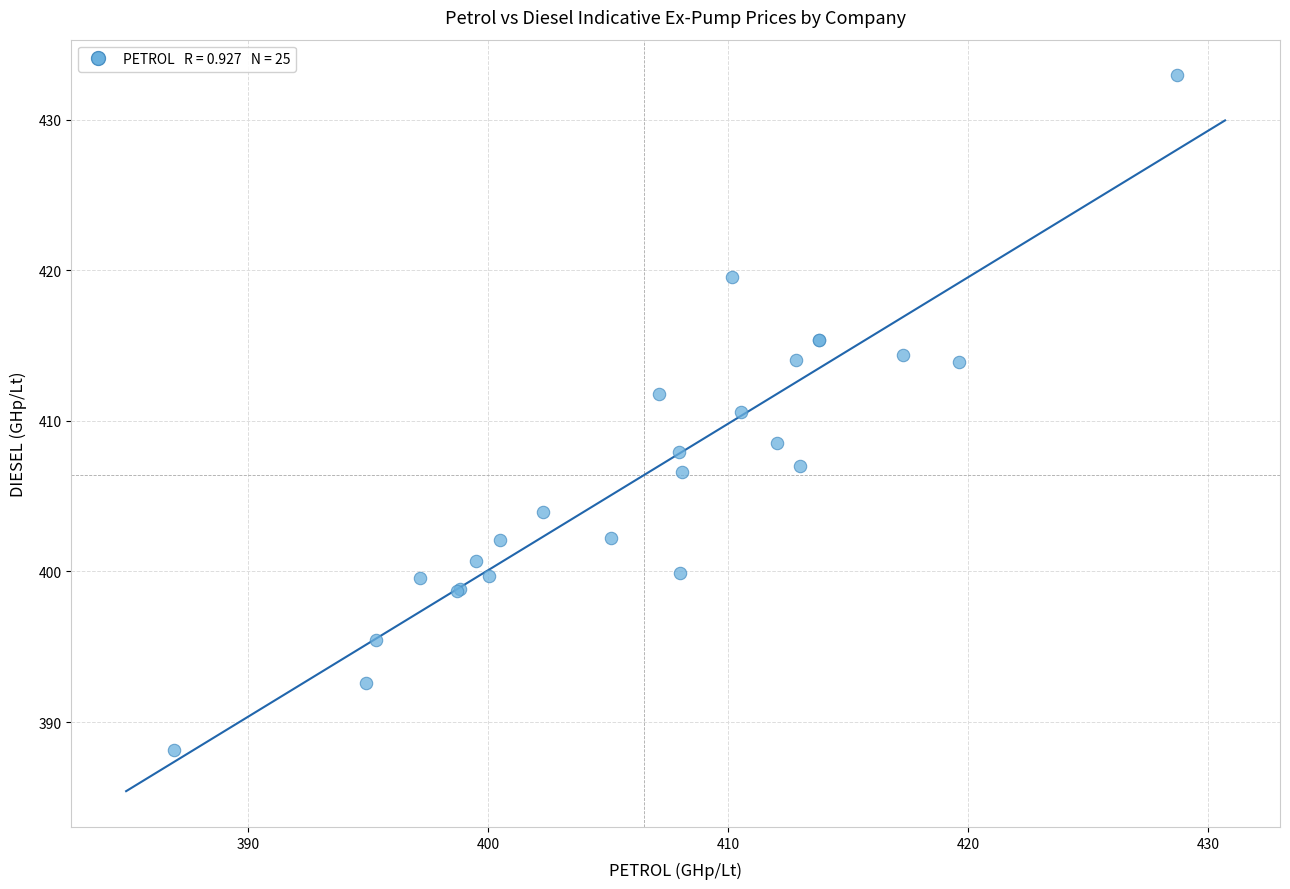

What Y value in the scatter plot is closest to 410?

410.6